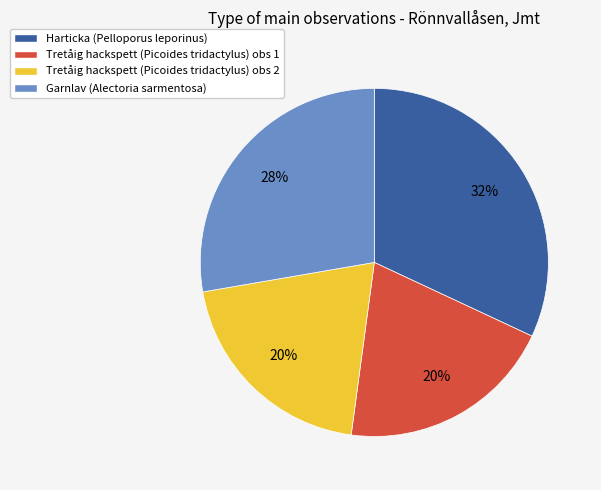

To the nearest percent, what percentage of the pie is Garnlav (Alectoria sarmentosa)?

28%